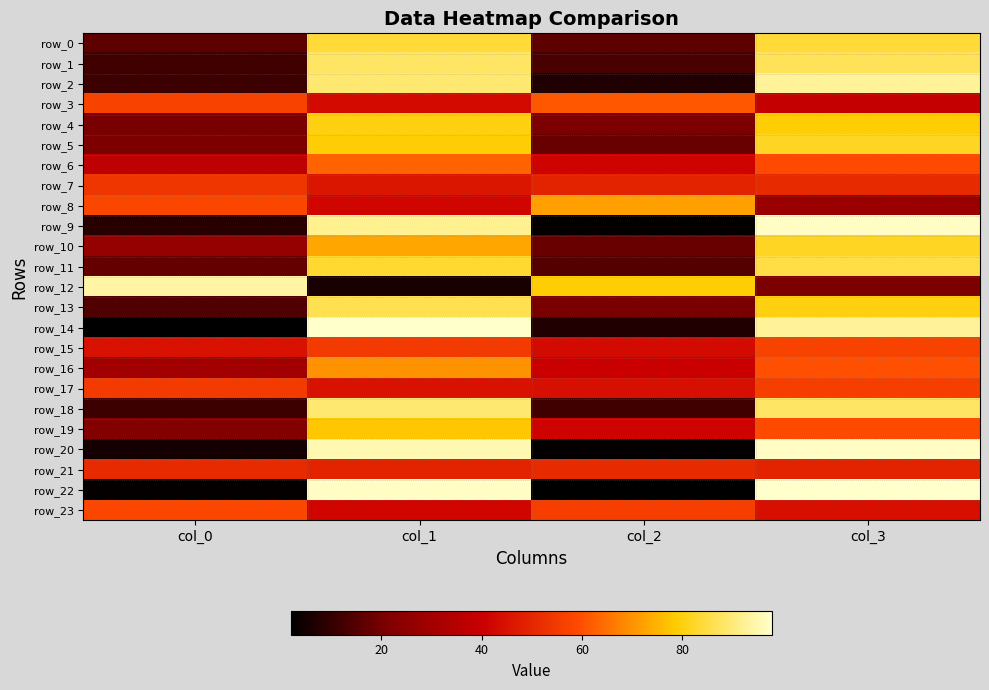

At which label is row_3 closest to 50?

col_0